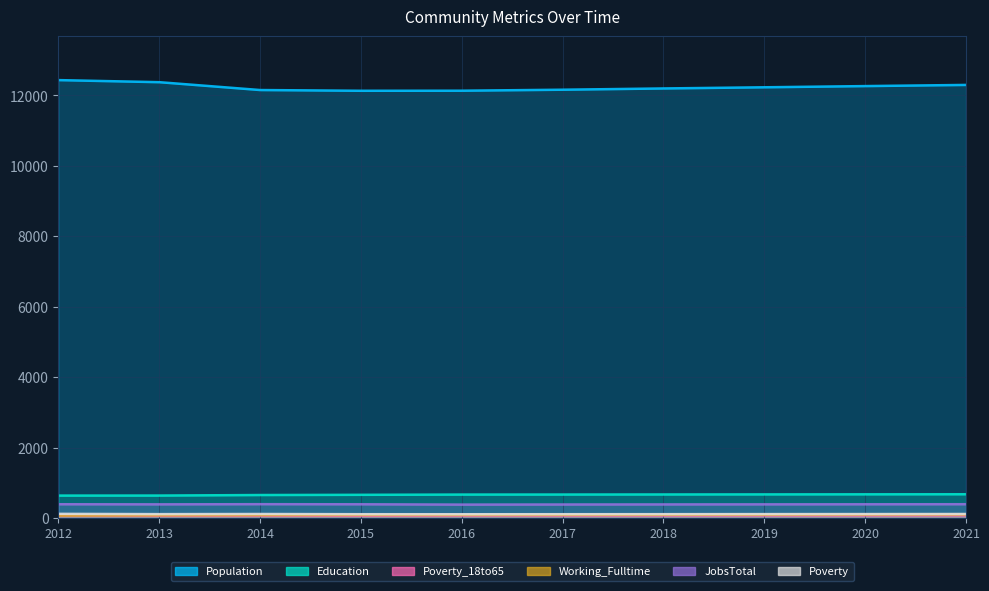

Between 2018 and 2017, which is larger?

2018